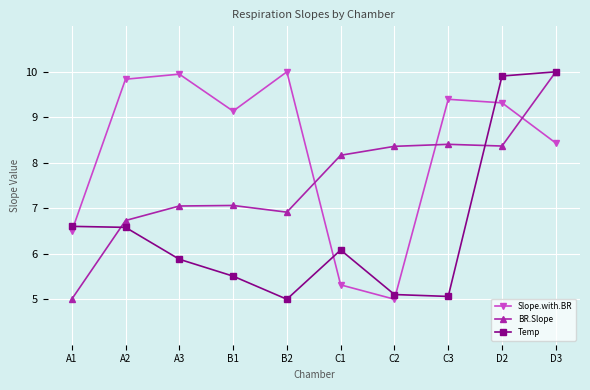

How many categories are shown in the chart?

10